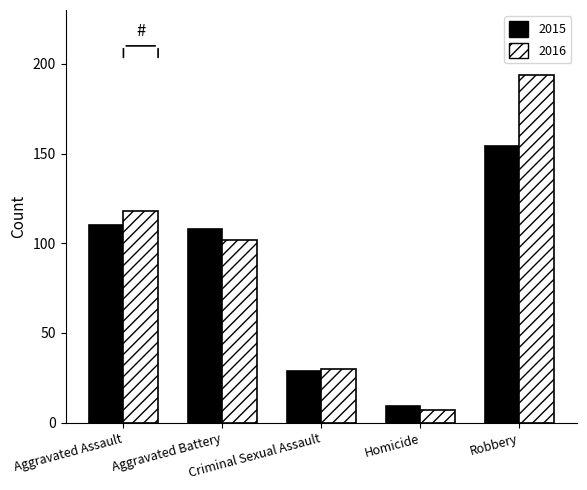

What is the sum of all 2015 values?

410